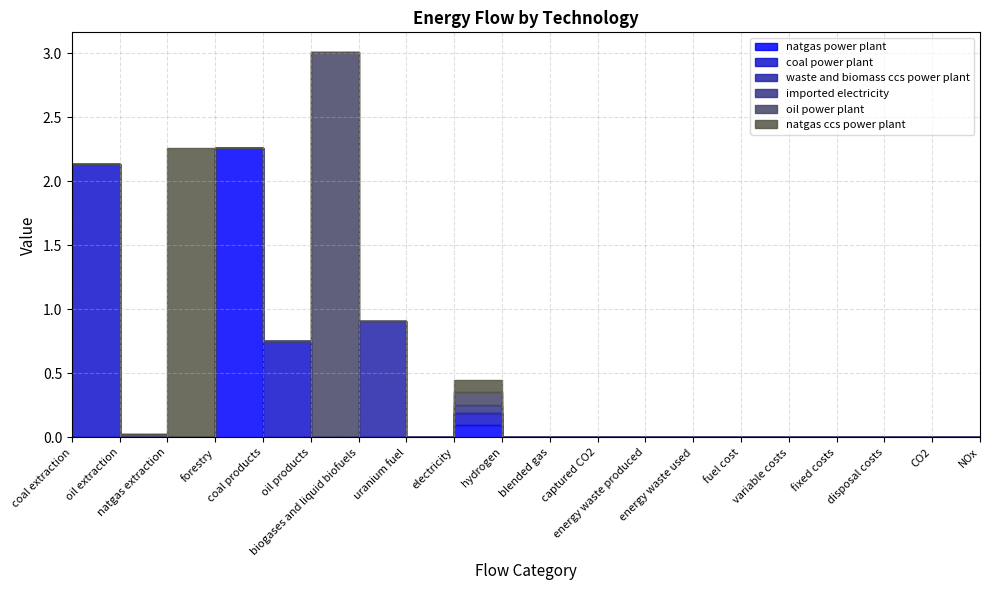

True or false: natgas ccs power plant and oil power plant intersect in this chart.

True